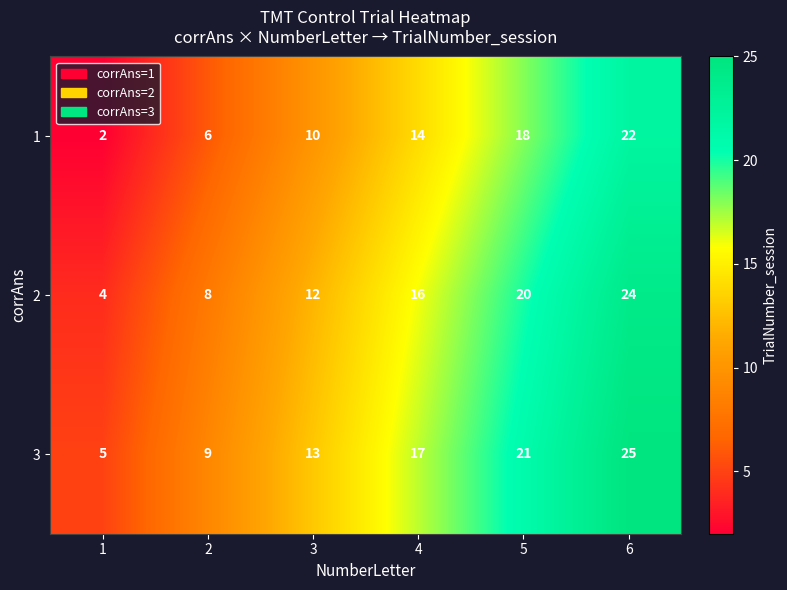

Reading left to right, list all the values displayed in this chart.

1: 1=2	2=6	3=10	4=14	5=18	6=22
2: 1=4	2=8	3=12	4=16	5=20	6=24
3: 1=5	2=9	3=13	4=17	5=21	6=25